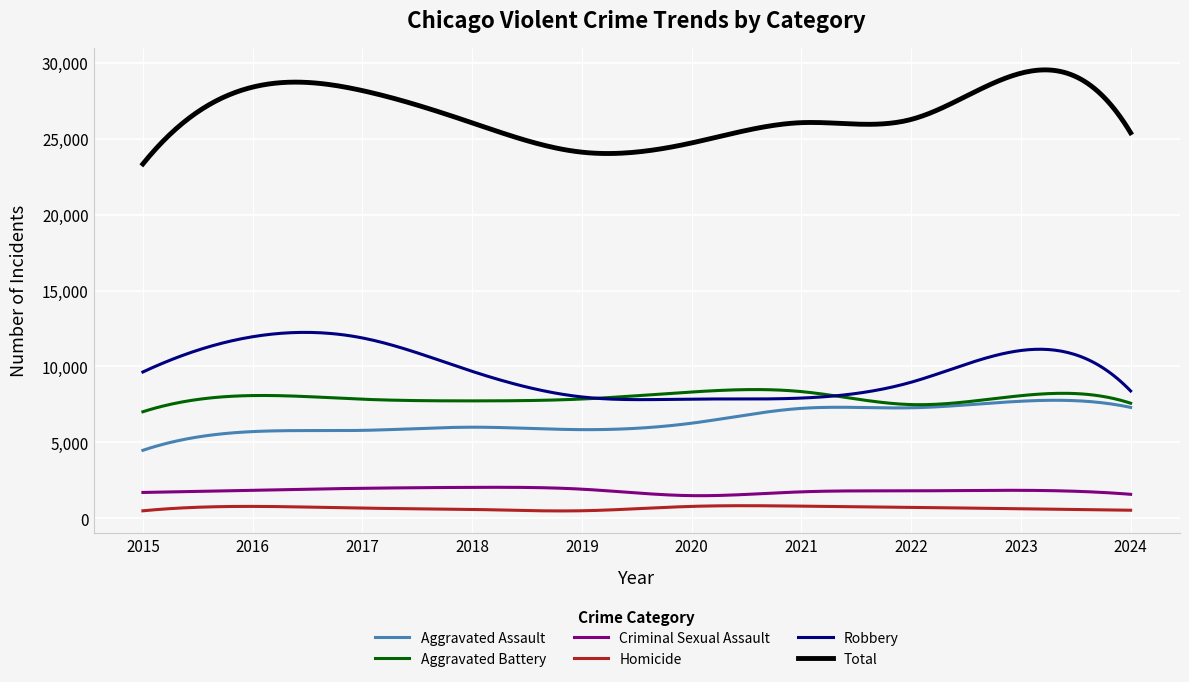

What is the maximum value for Robbery?

12246.4